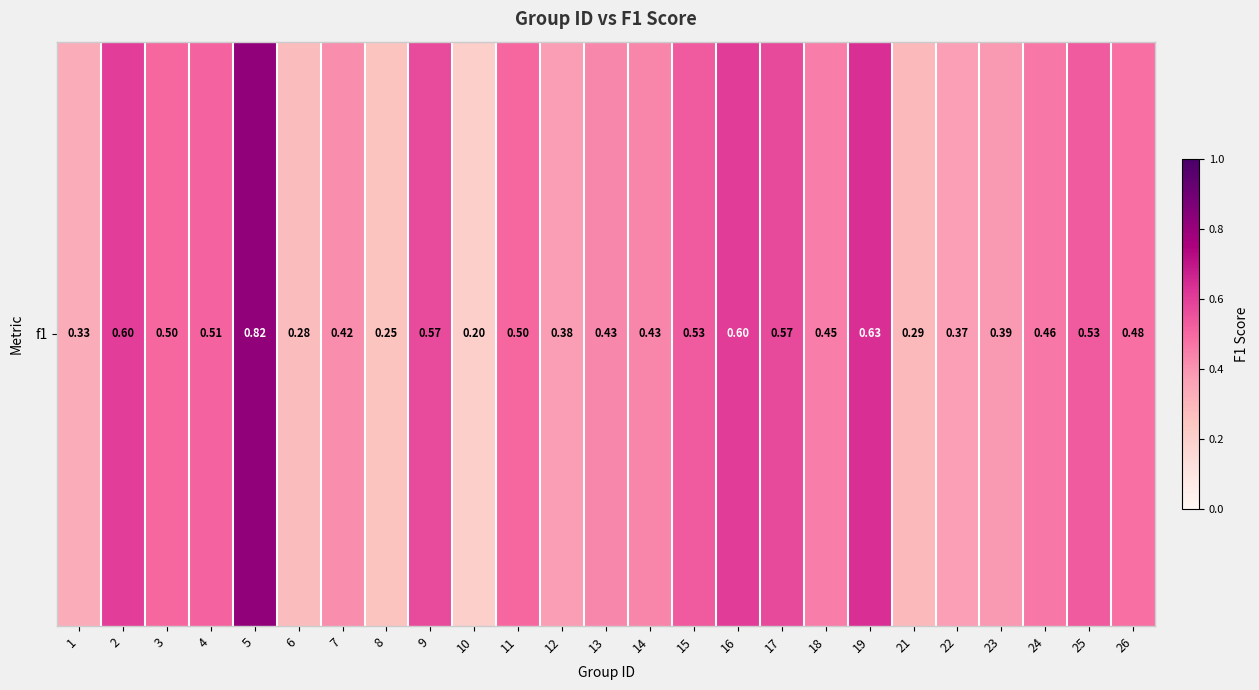

What is the sum of all values?

11.5